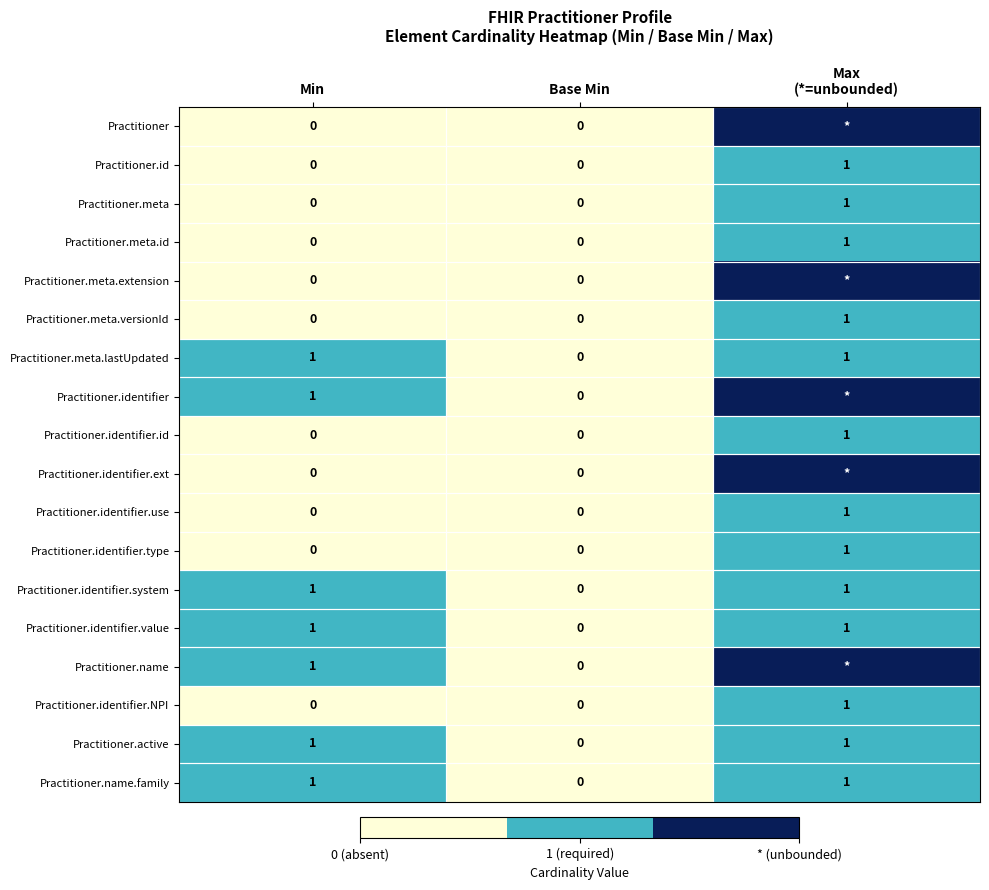

At how many categories does at least one series exceed 1?

1